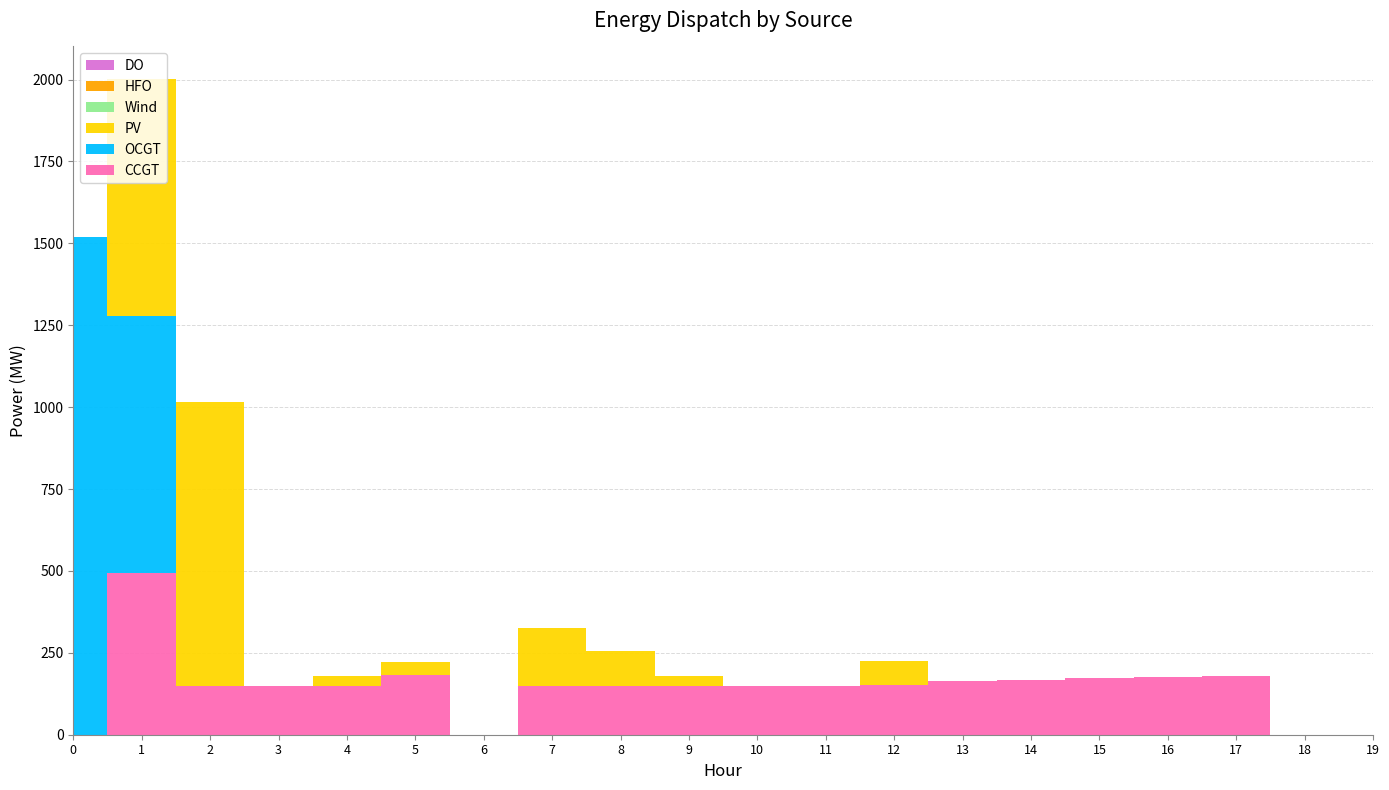

Reading right to left, extract all data points from this chart.

CCGT: 0	0	179	177	172	168	163	153	150	150	150	150	150	0	182	150	150	150	493	0
OCGT: 0	0	0	0	0	0	0	0	0	0	0	0	0	0	0	0	0	0	784	1519
PV: 0	0	0	0	0	0	0	73	0	0	30	107	177	0	41	30	0	866	724	0
Wind: 0	0	0	0	0	0	0	0	0	0	0	0	0	0	0	0	0	0	0	0
HFO: 0	0	0	0	0	0	0	0	0	0	0	0	0	0	0	0	0	0	0	0
DO: 0	0	0	0	0	0	0	0	0	0	0	0	0	0	0	0	0	0	0	0